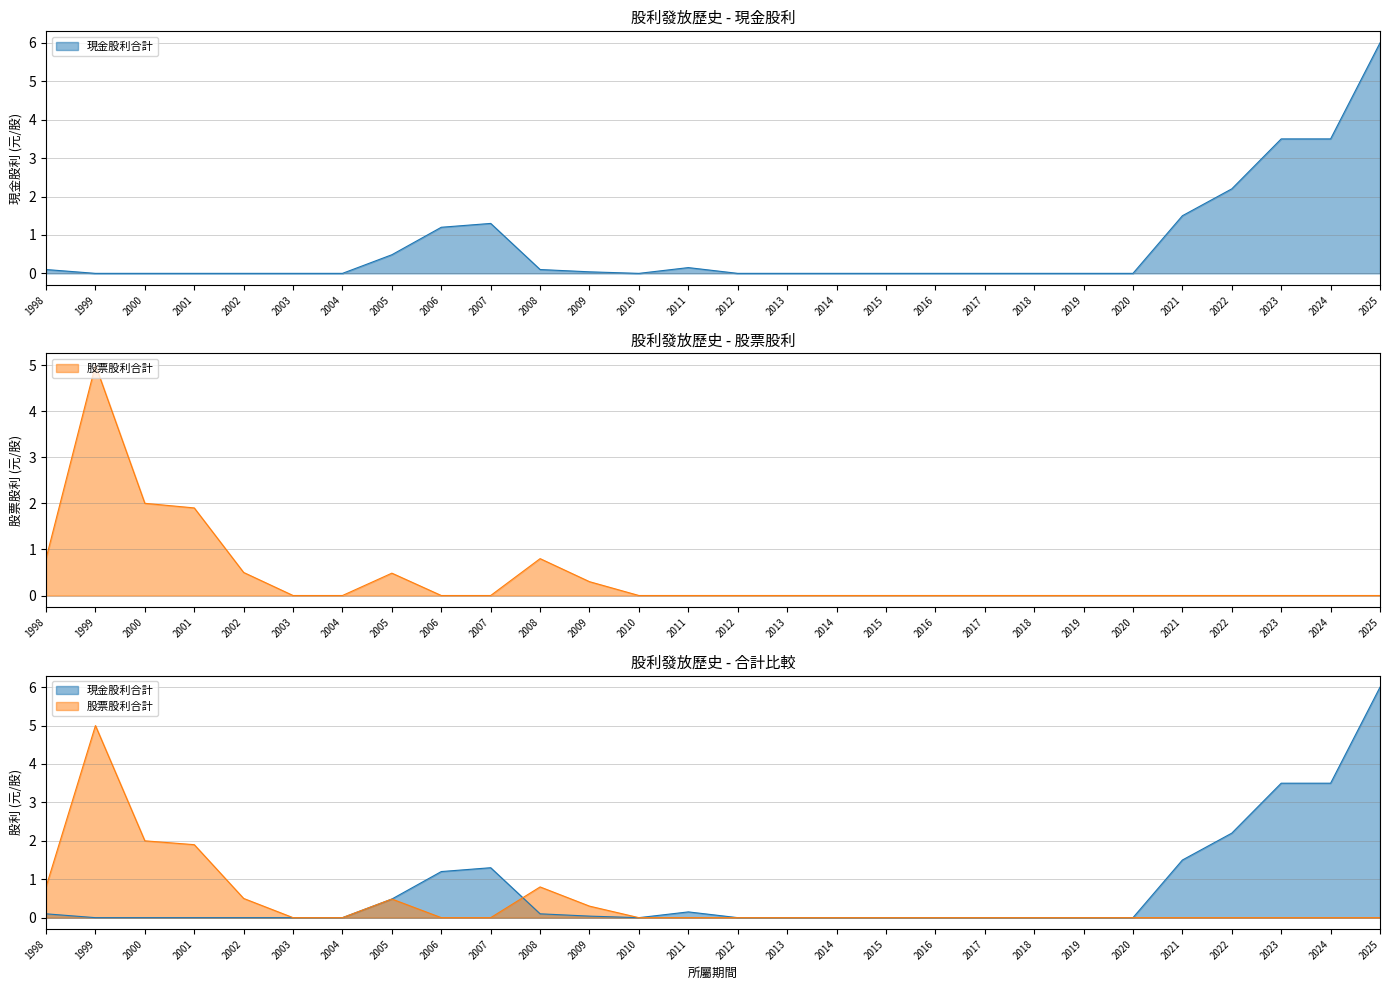

Which series has the widest spread of values?

現金股利合計